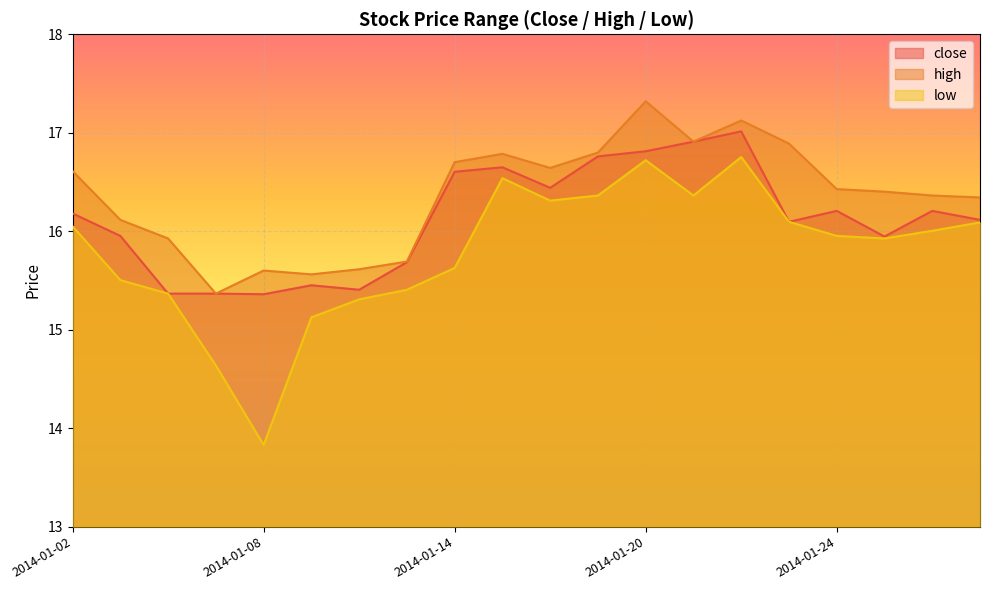

True or false: high and low intersect in this chart.

False